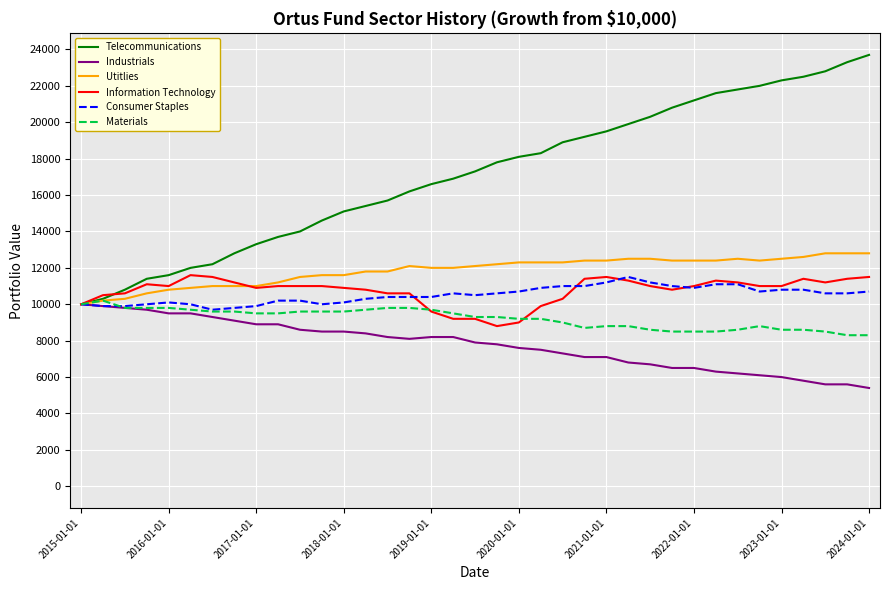

At how many categories does at least one series exceed 16430?

21